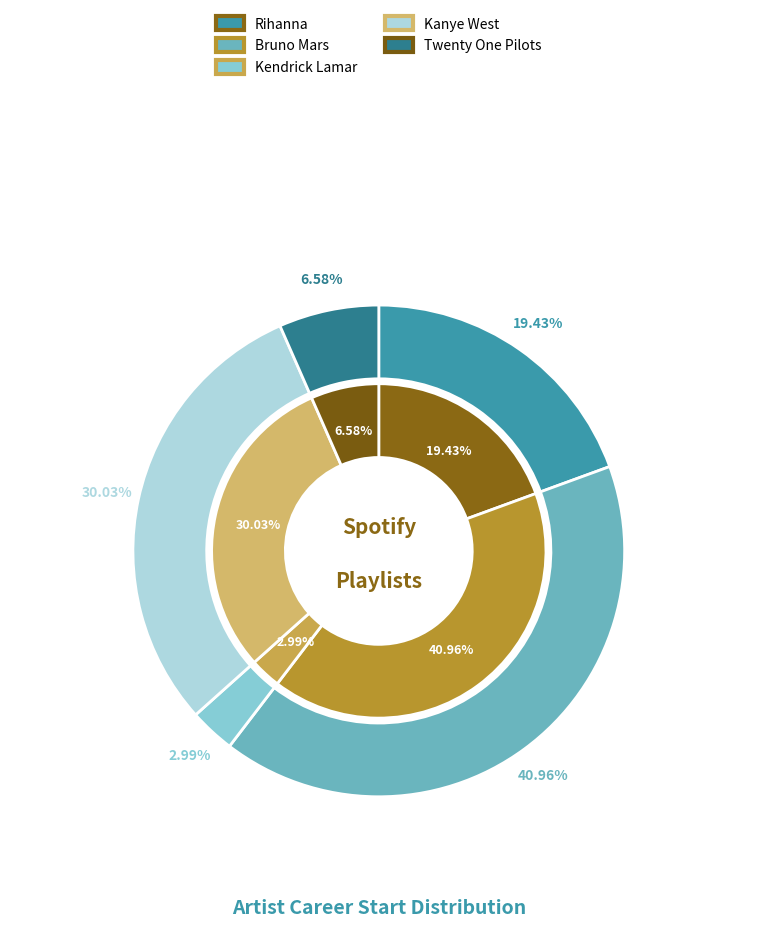

Is Twenty One Pilots the majority of the pie?

No